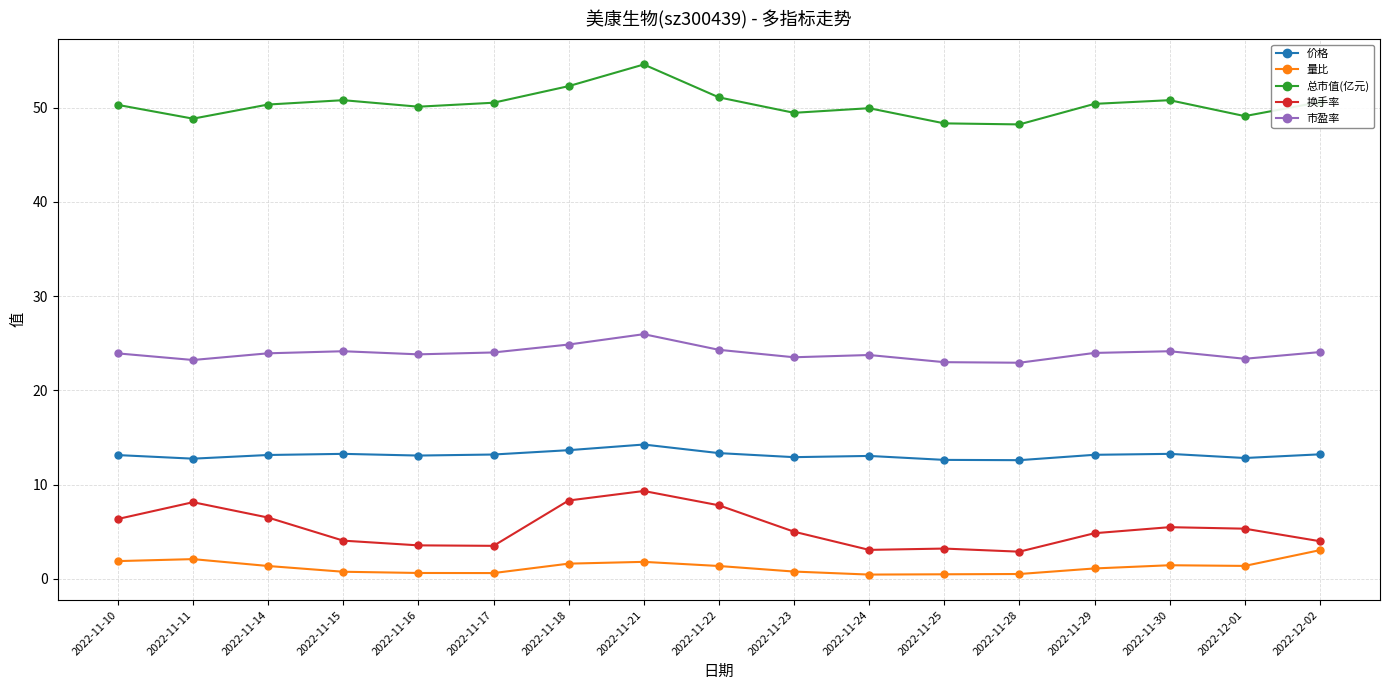

Which series has the largest total across all categories?

总市值(亿元)